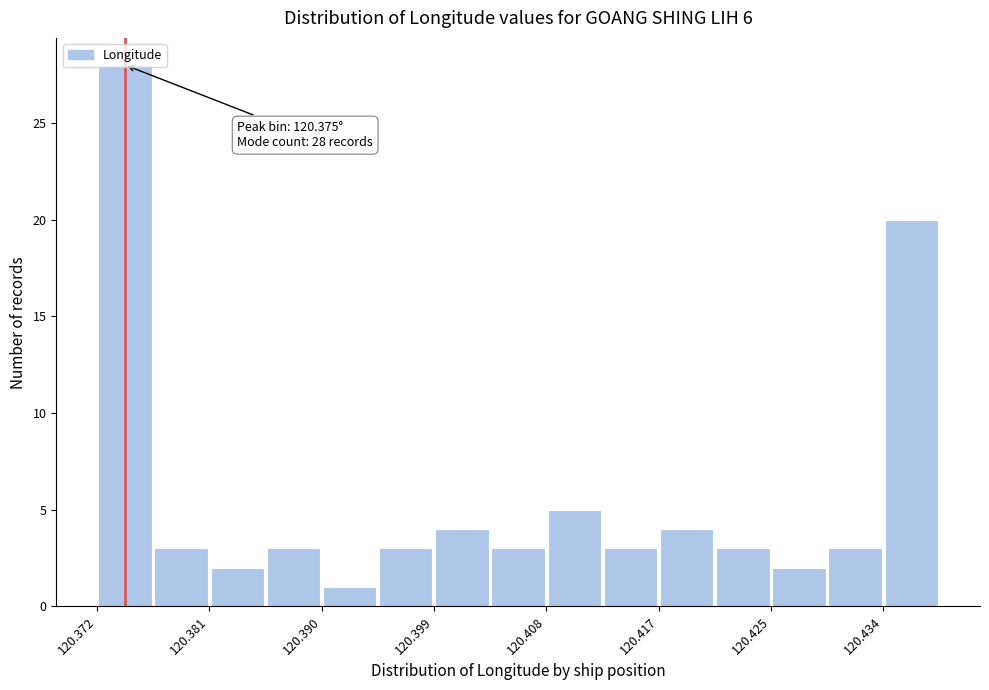

Over which range of the x-axis is the bar tallest?

120.372 to 120.377